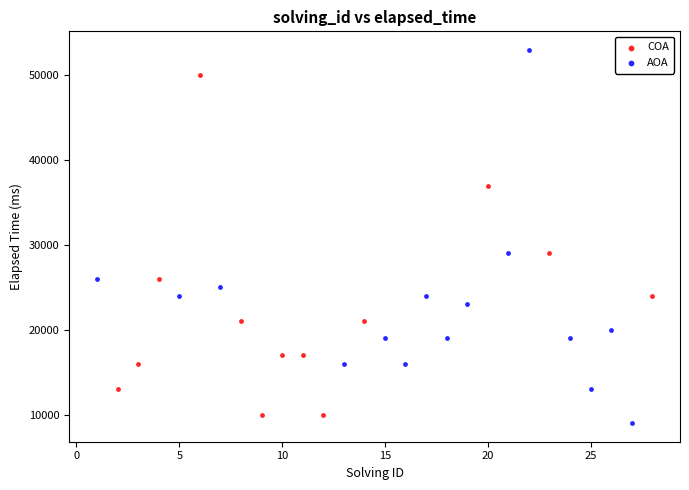

Which series has the largest Y range (max minus min)?

AOA